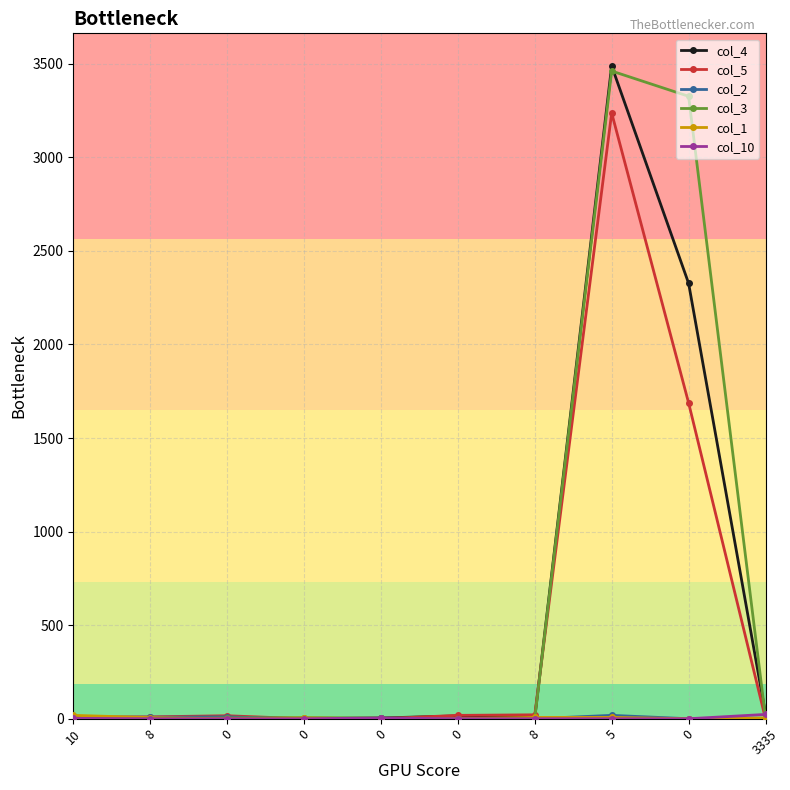

How many series are shown in this chart?

6